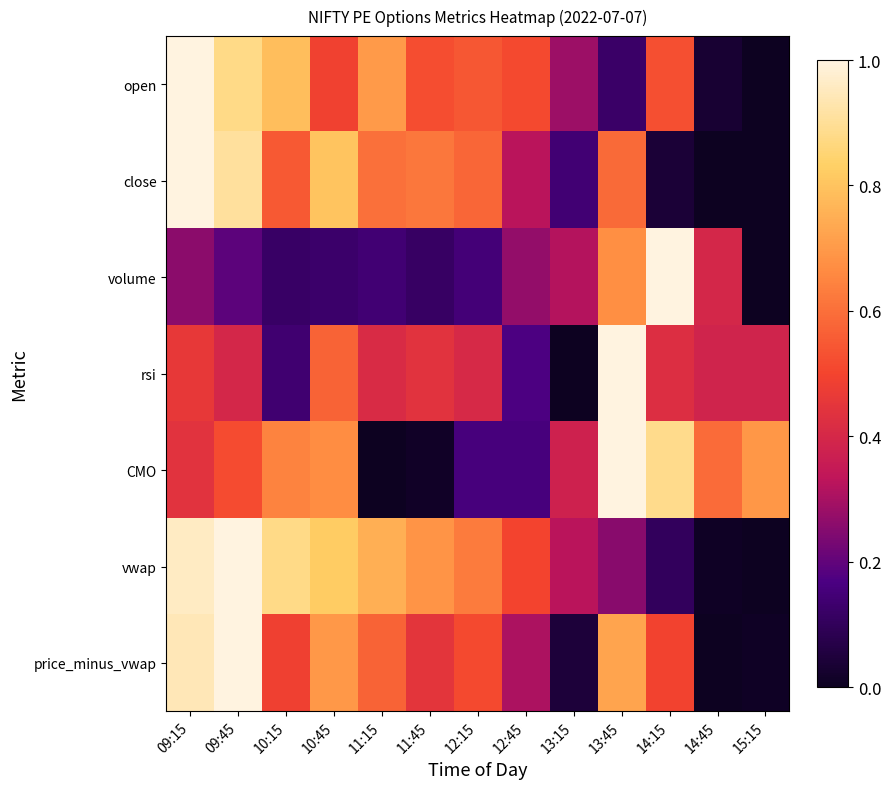

What is the difference between the highest and lowest values at 13:45?

0.9